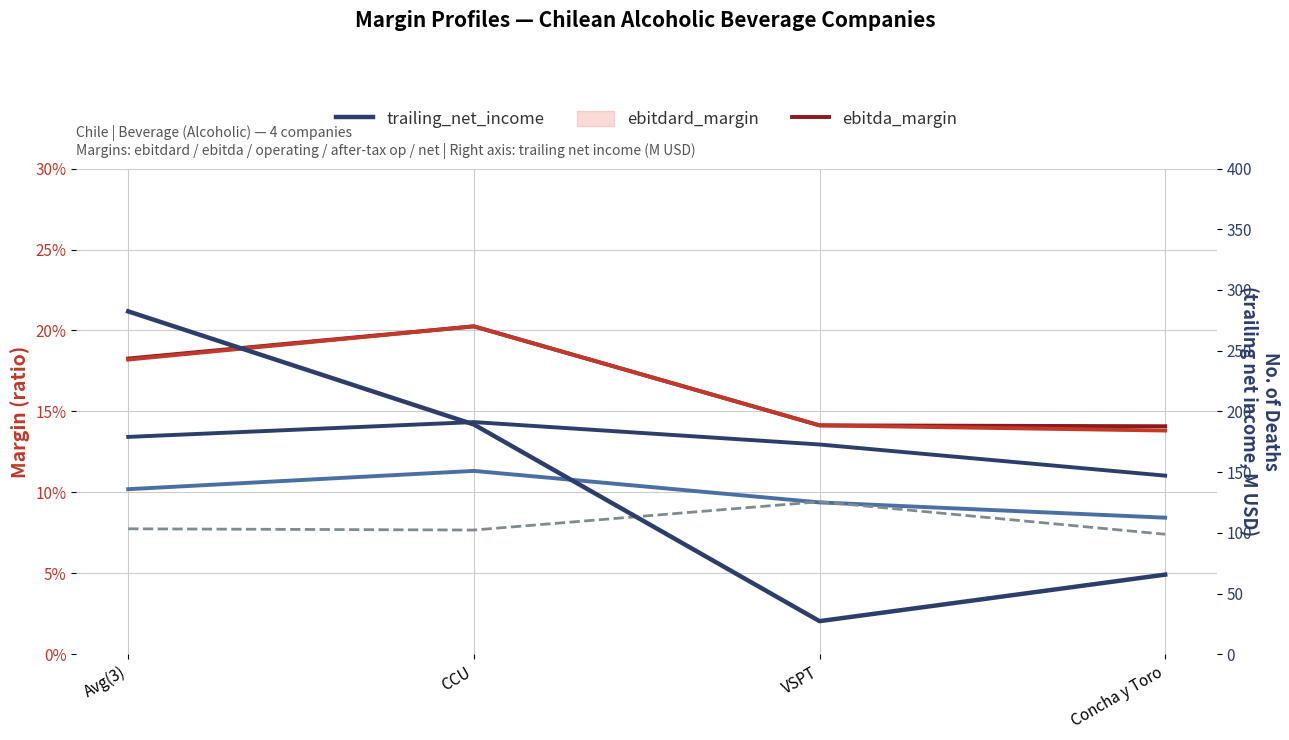

At how many categories does at least one series exceed 213?

1